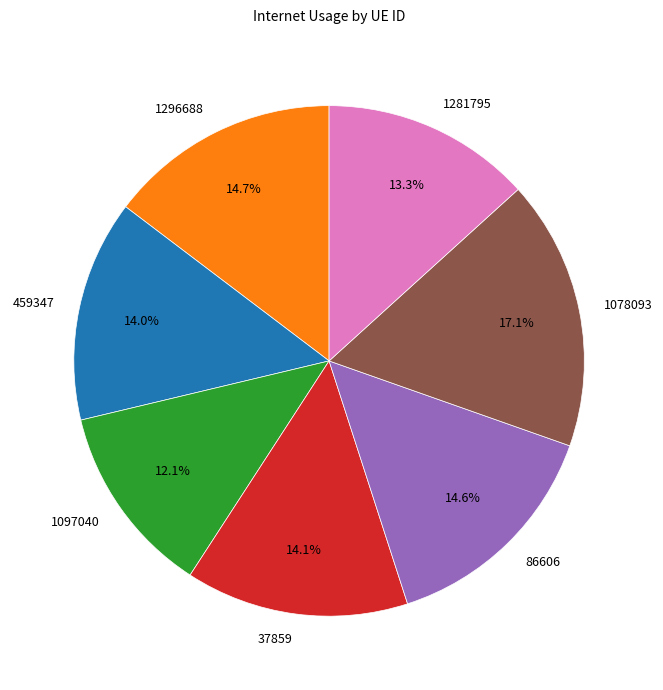

To the nearest percent, what is the difference between the 1097040 and 37859 slice percentages?

2%